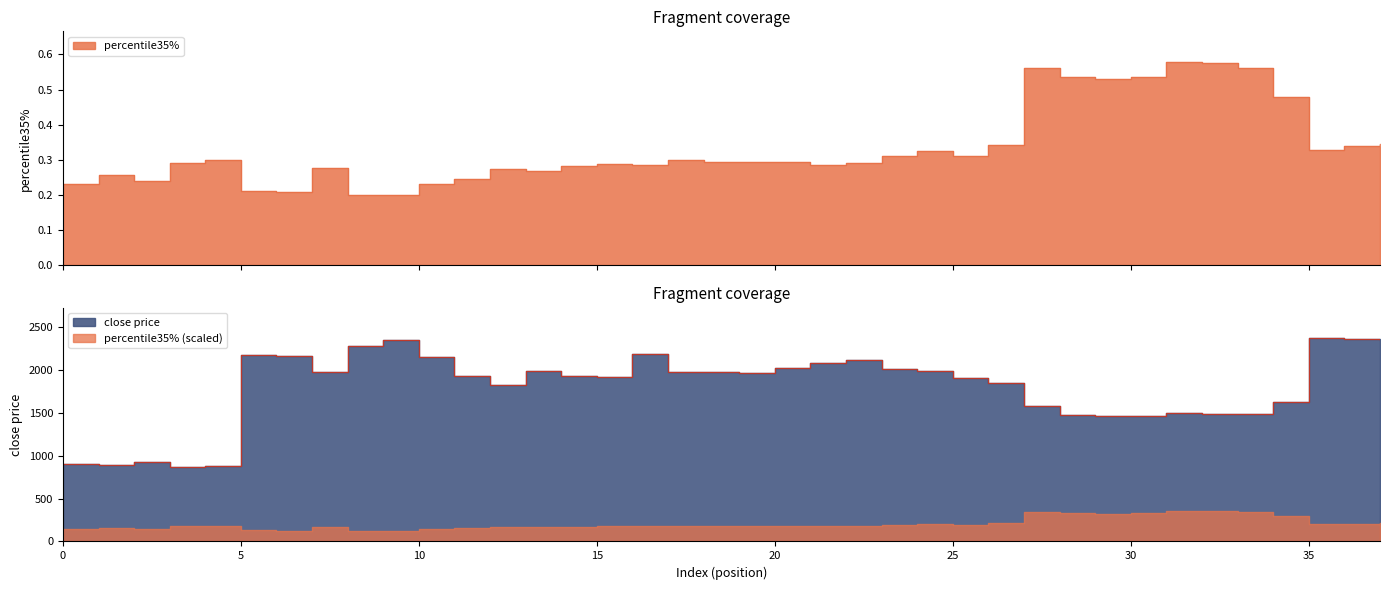

Rank the series by their maximum value, from highest to lowest.

close price, percentile35%